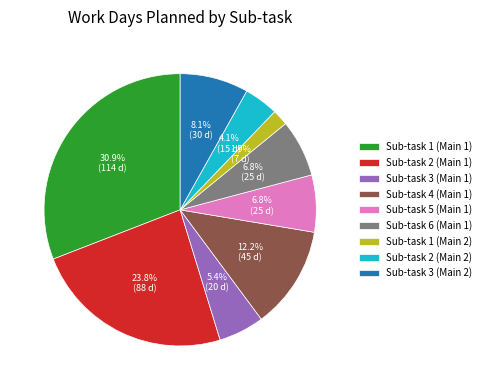

Count the number of slices in the pie.

9